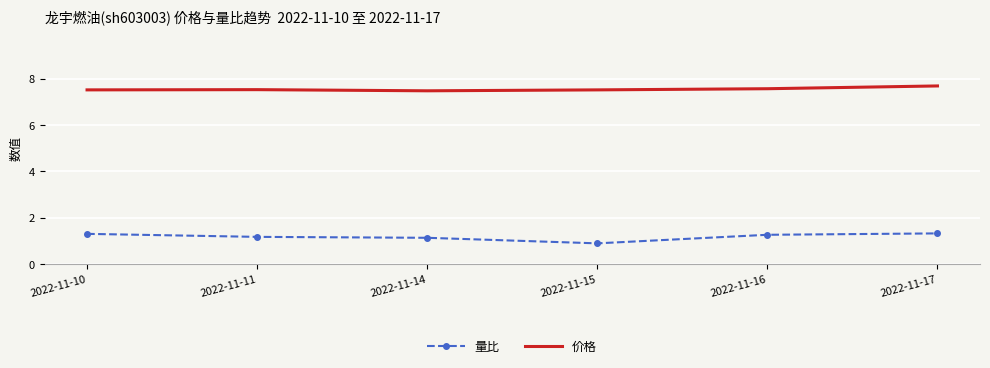

Which category has the lowest value across all series?

2022-11-15